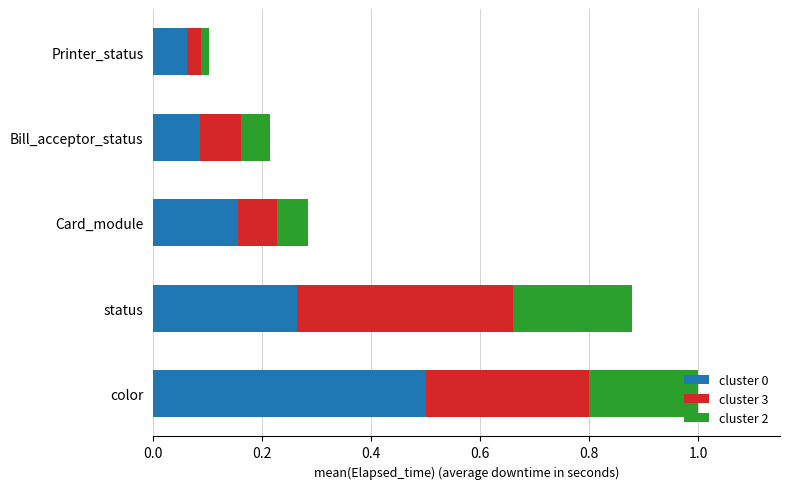

At which label is cluster 0 closest to 0?

Printer_status